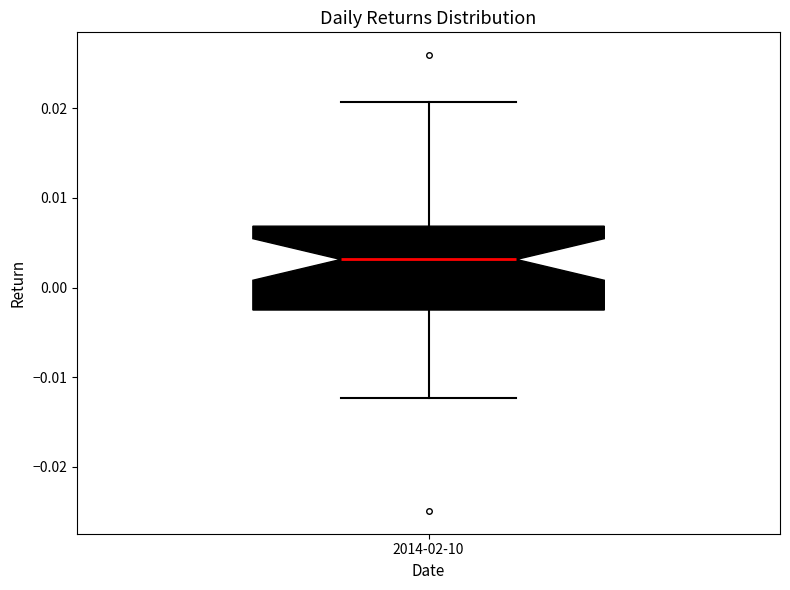

Read this box plot against the y-axis: the position of the median line, the range covered by the box, and the ends of both whiskers. The values are not printed on the chart, so give them approximately, as read against the axis.

median 0.003, box -0.003 to 0.007, whiskers -0.012 to 0.021